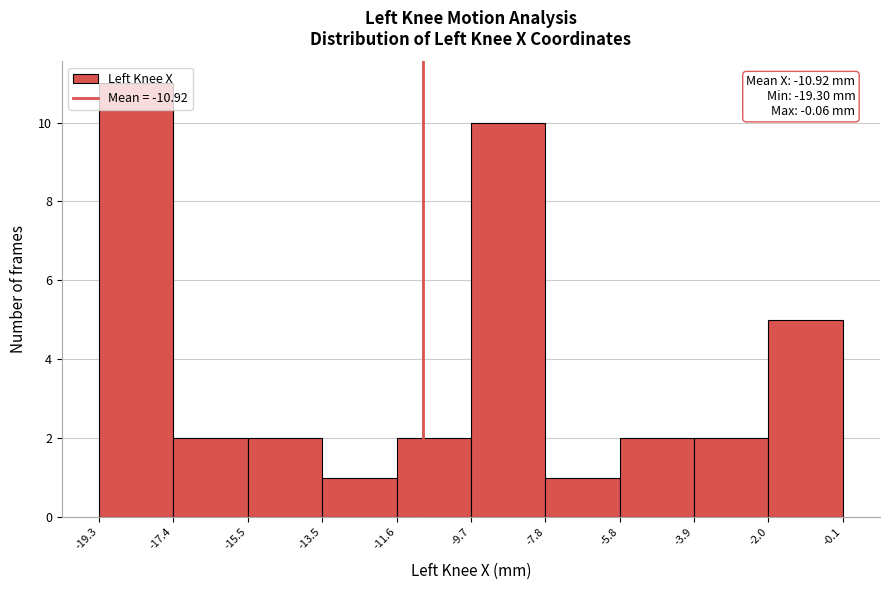

Which range on the x-axis has the tallest bar?

-19.3 to -17.4